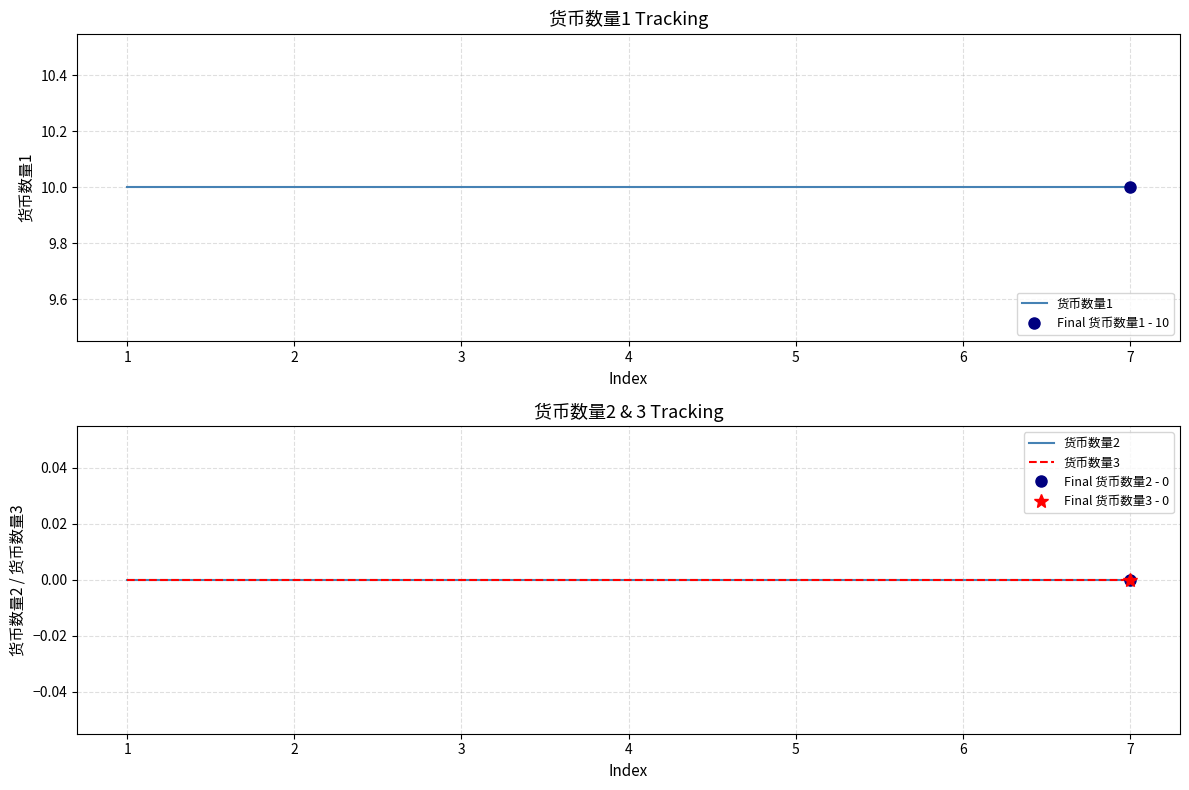

Which series changed the most between 3 and 7?

货币数量1